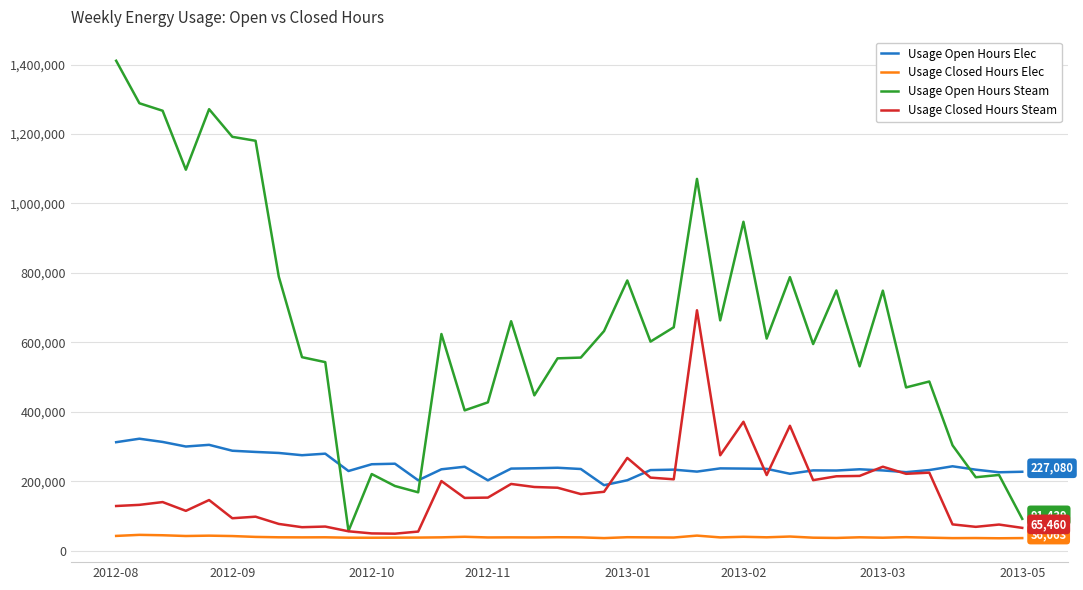

Which series has the largest range (max minus min)?

Usage Open Hours Steam